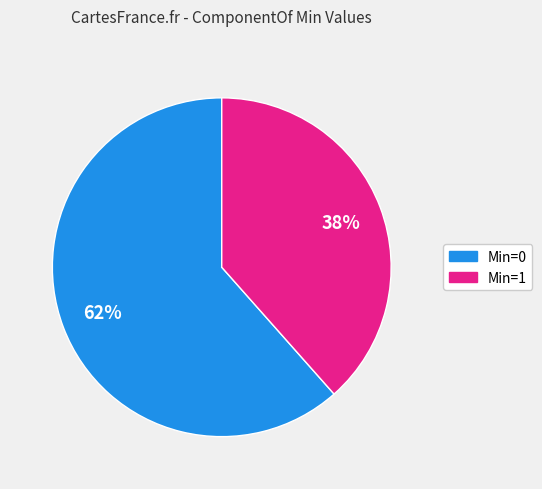

Does any single category account for the majority?

Yes